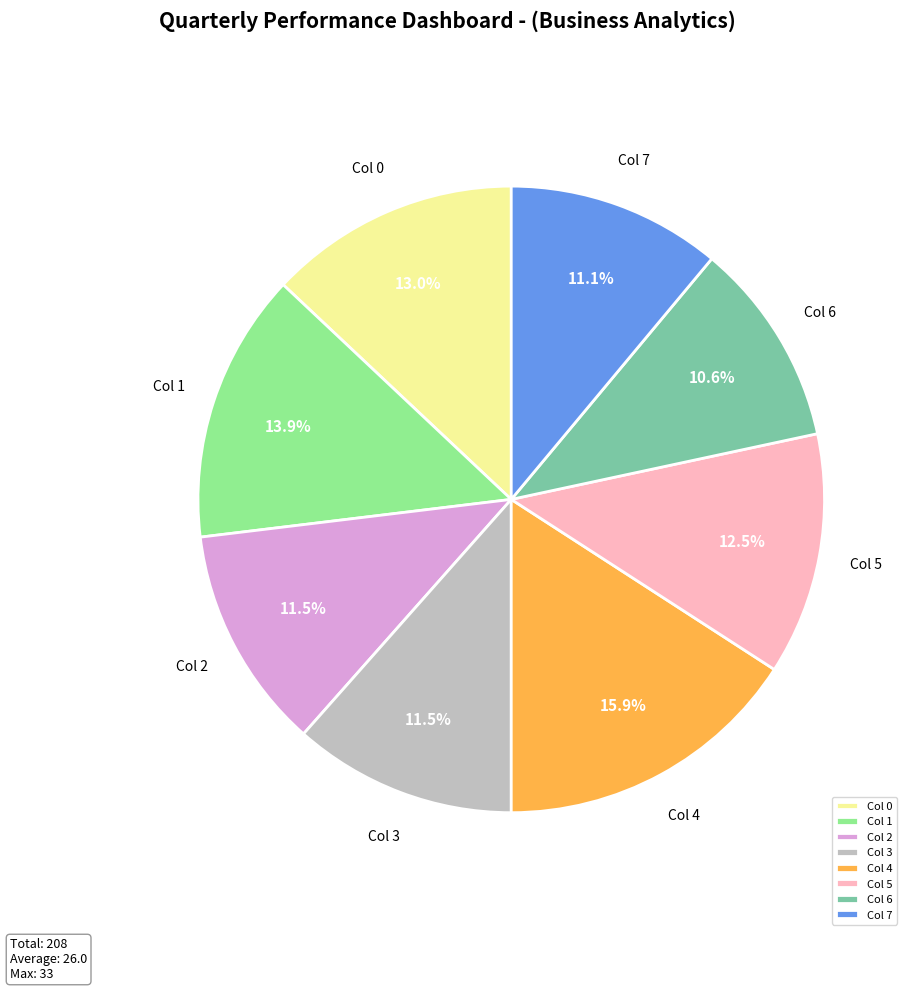

What is the largest slice in the pie chart?

Col 4